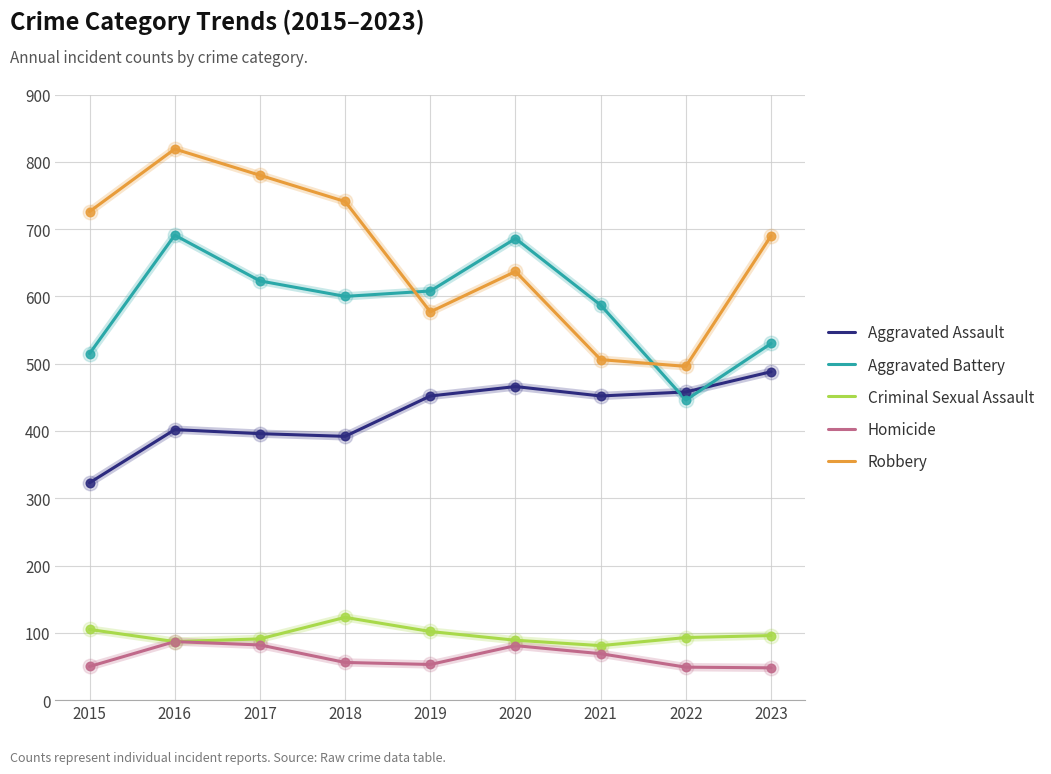

Is the value of Homicide at 2022 greater than the value of Aggravated Assault at 2020?

No